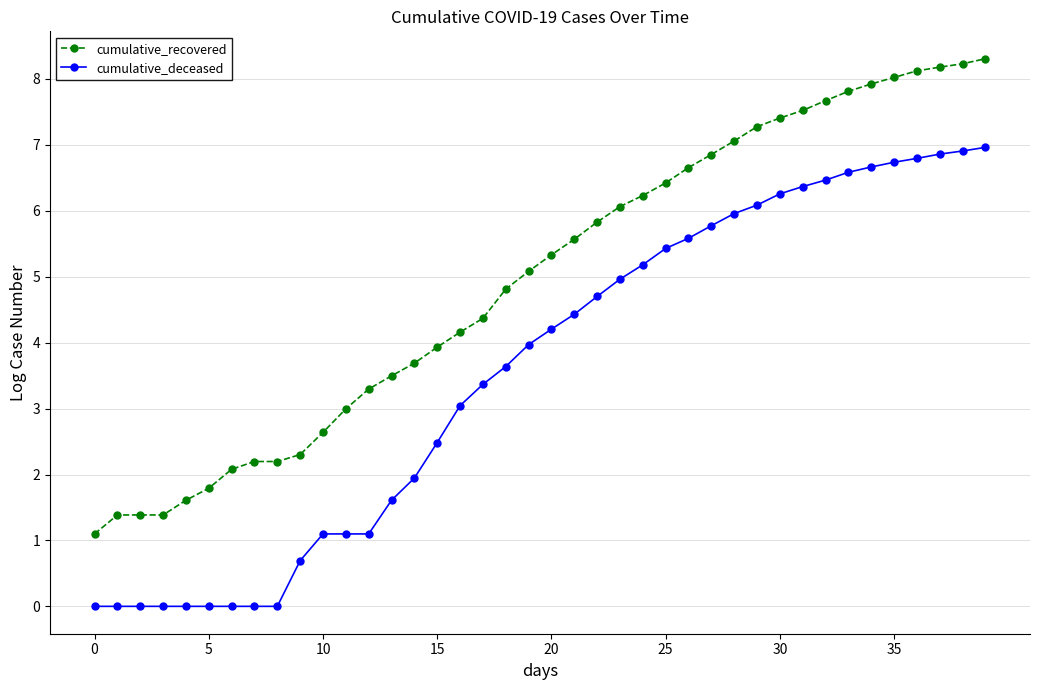

What are all the series names shown in the legend?

cumulative_recovered, cumulative_deceased